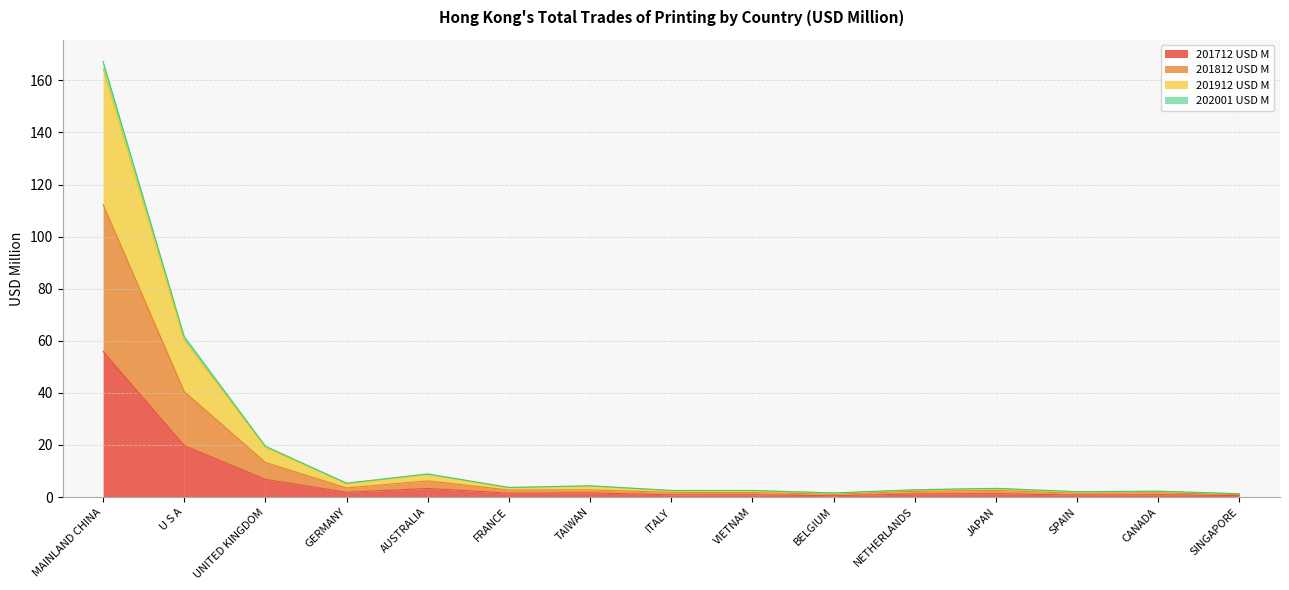

How many lines are shown in the chart?

4